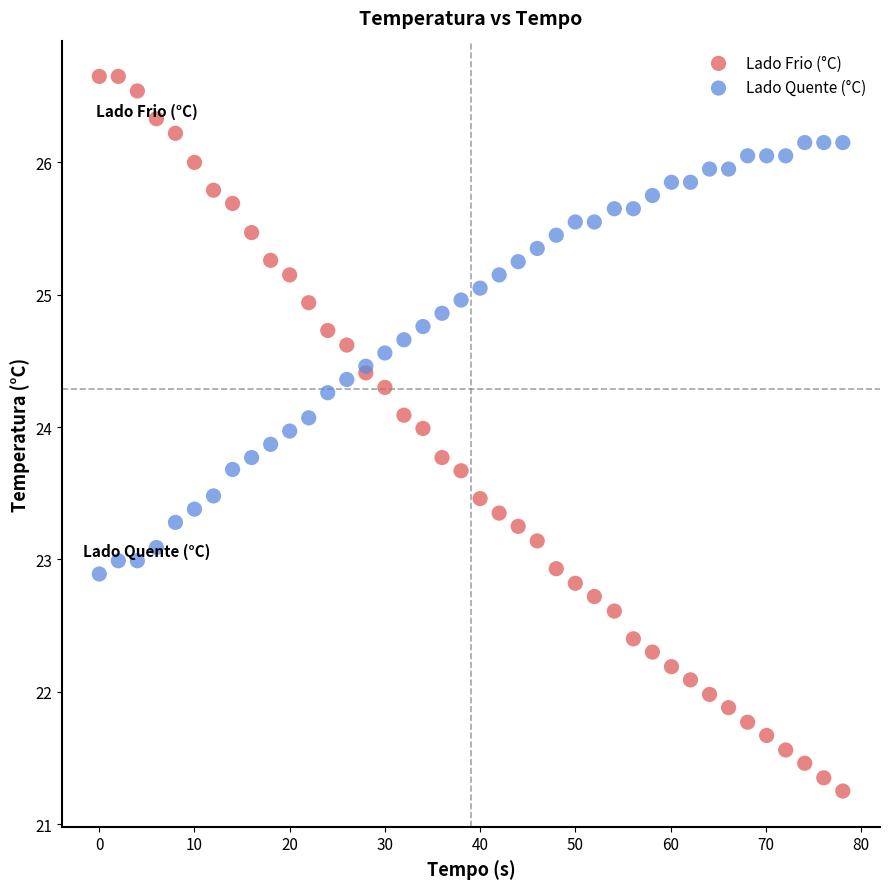

Which series has the widest spread of Y values?

Lado Frio (°C)